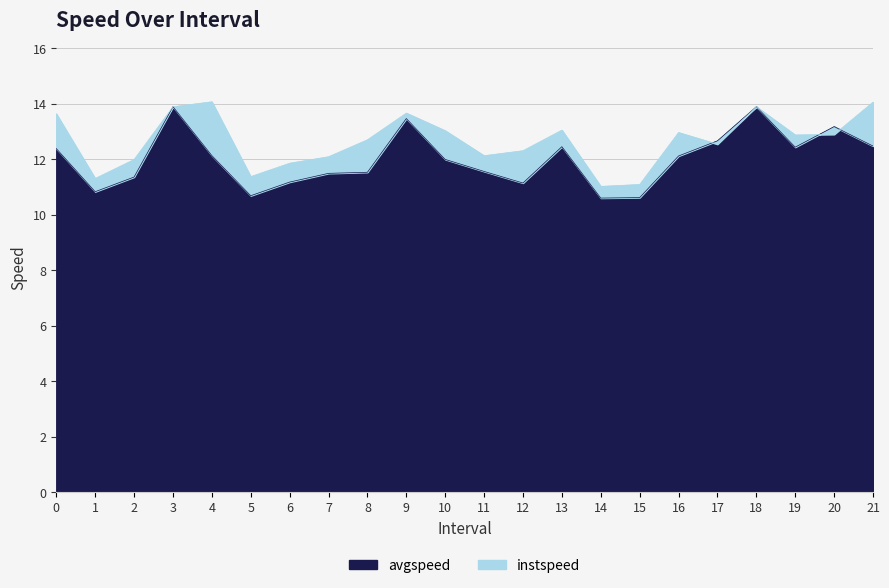

How many data points does each series have?

22